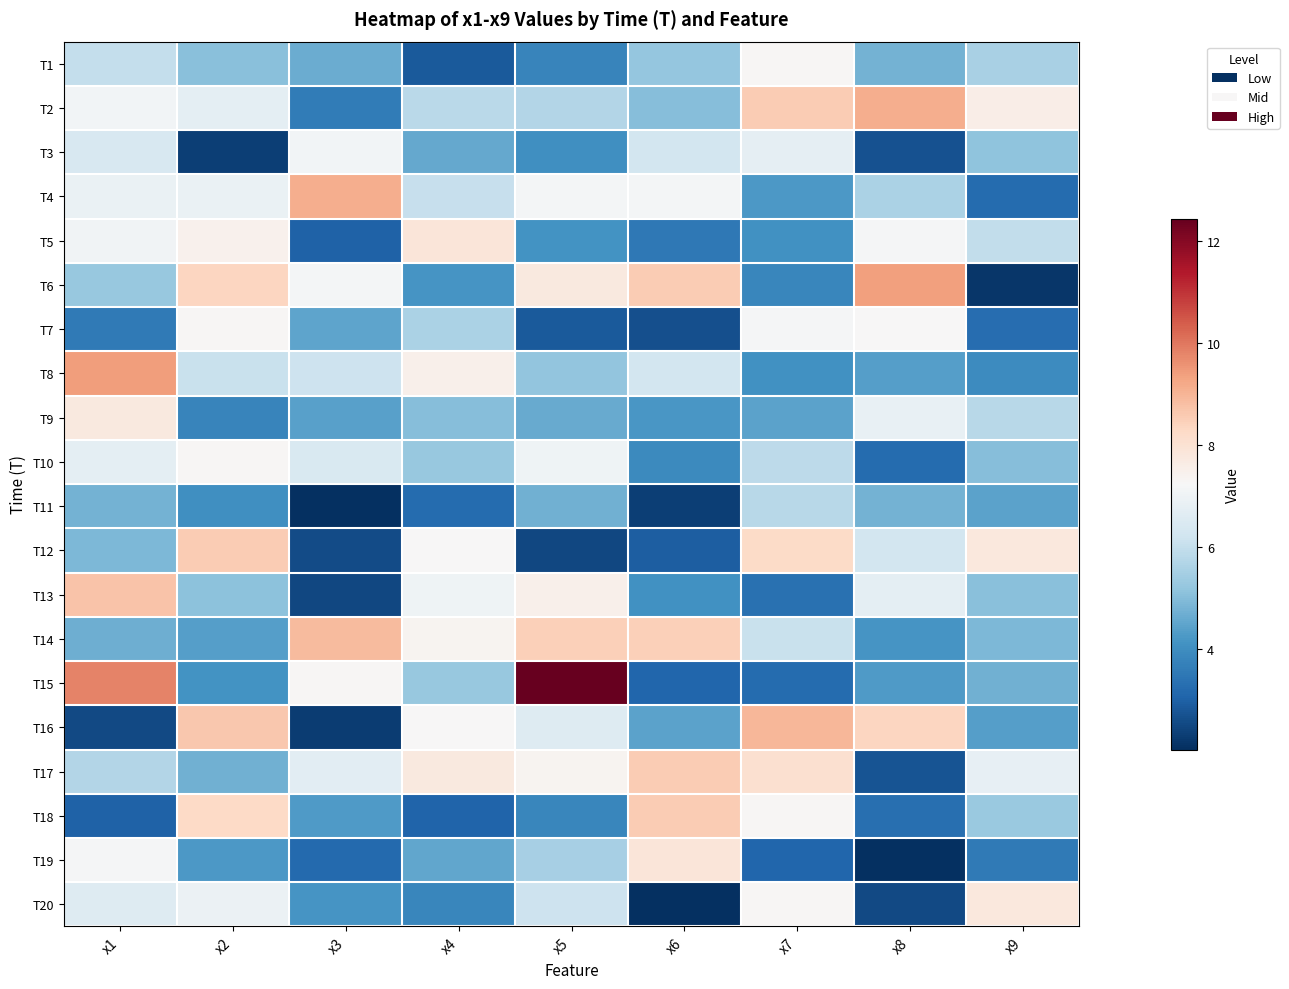

Between x5 and x9, which is larger?

x9